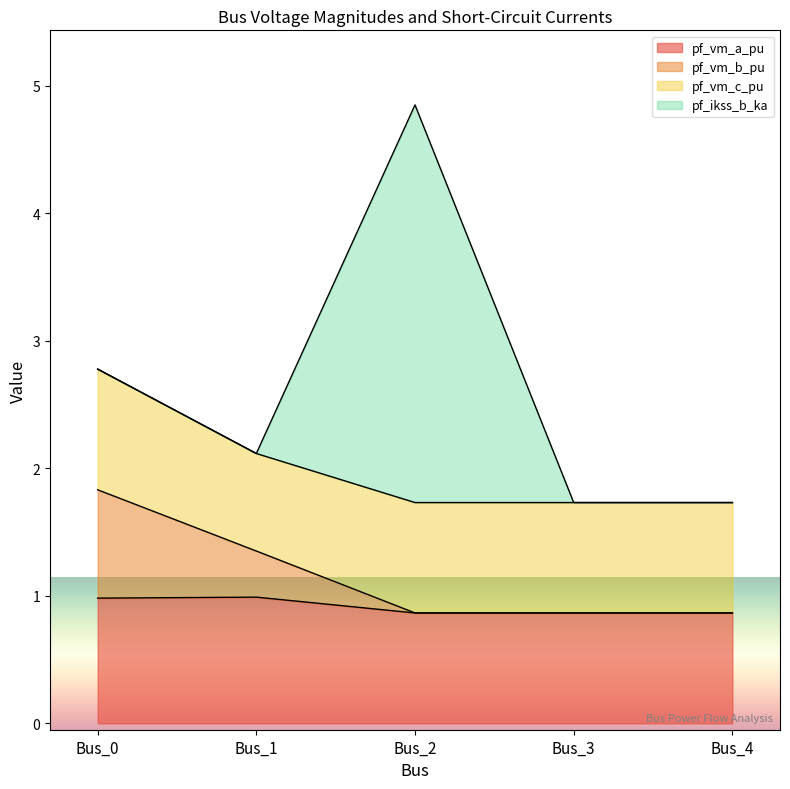

What are all the series names shown in the legend?

pf_vm_a_pu, pf_vm_b_pu, pf_vm_c_pu, pf_ikss_b_ka